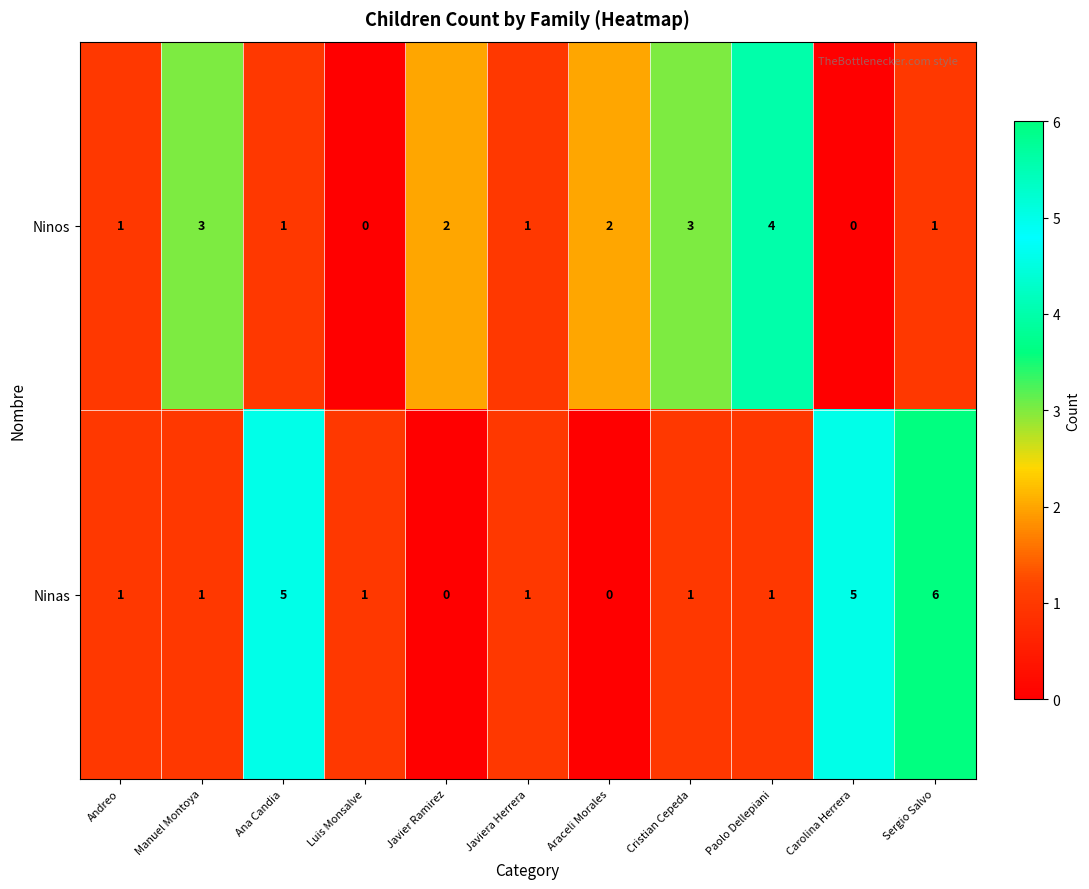

What is the spread (max minus min) of values at Manuel Montoya?

2